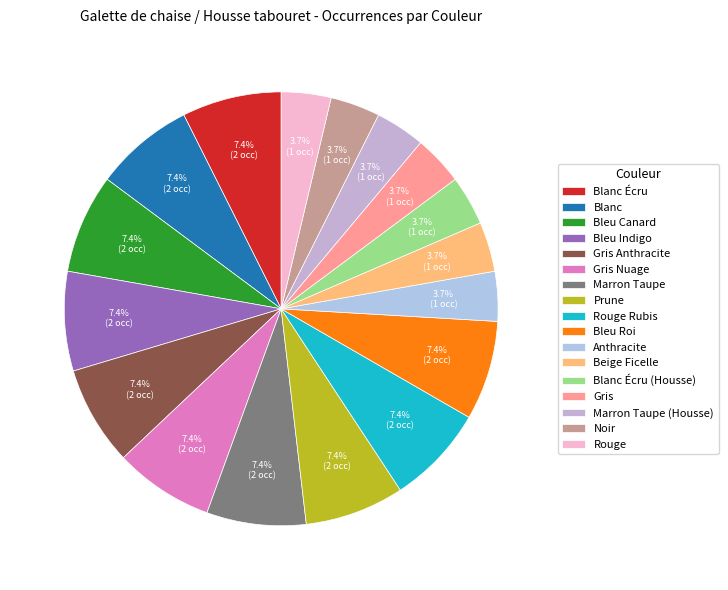

What percentage is the Anthracite slice, to the nearest percent?

4%